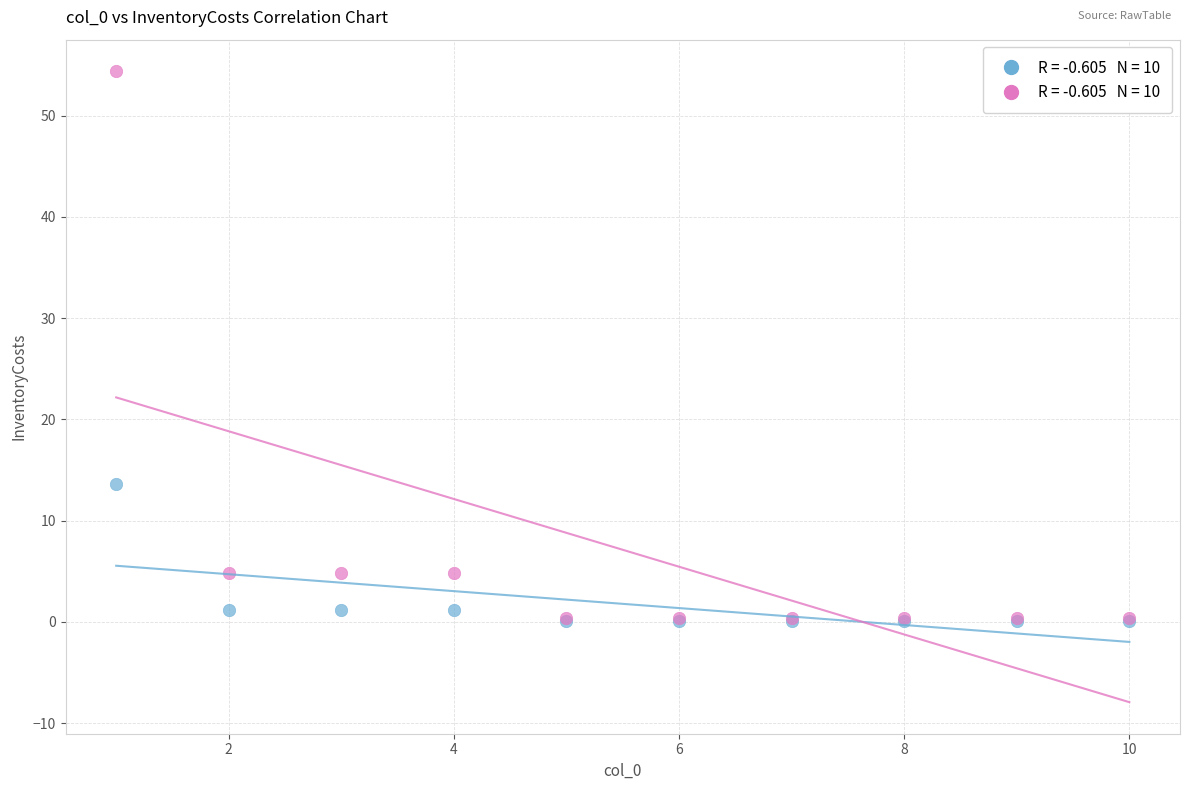

Across all series, what Y value is closest to 27?

13.6